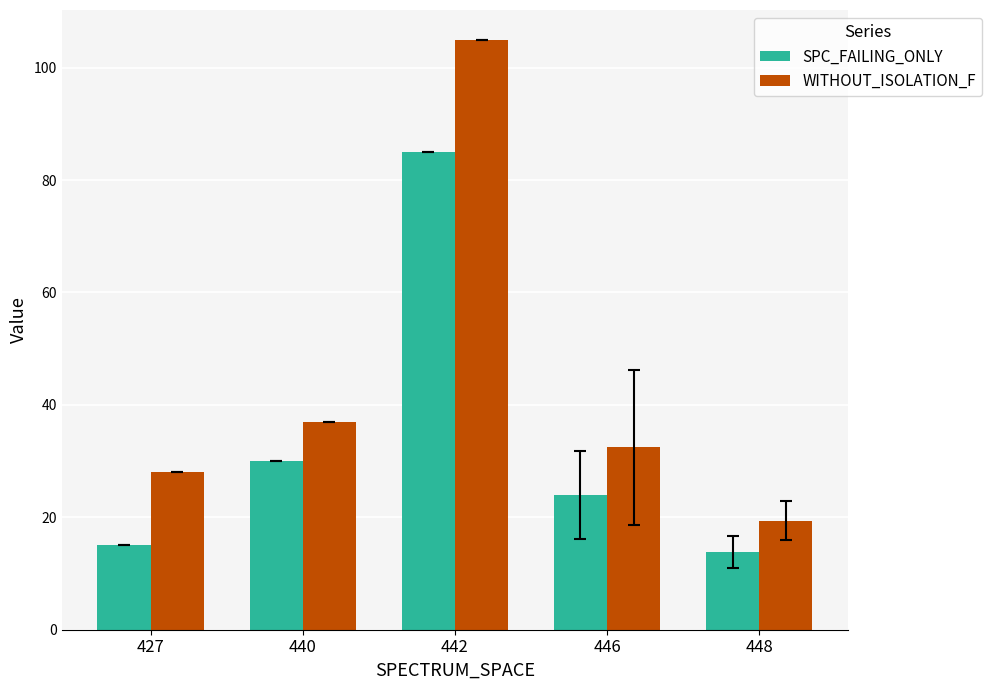

What is the difference between the maximum and second lowest values in the WITHOUT_ISOLATION_F series?

77.0